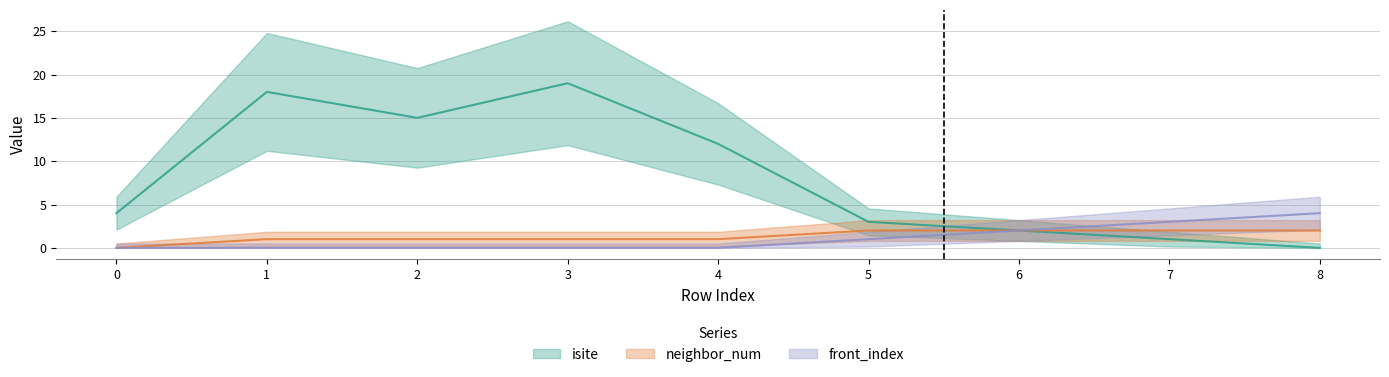

Is this an area chart (filled region under the line)?

No